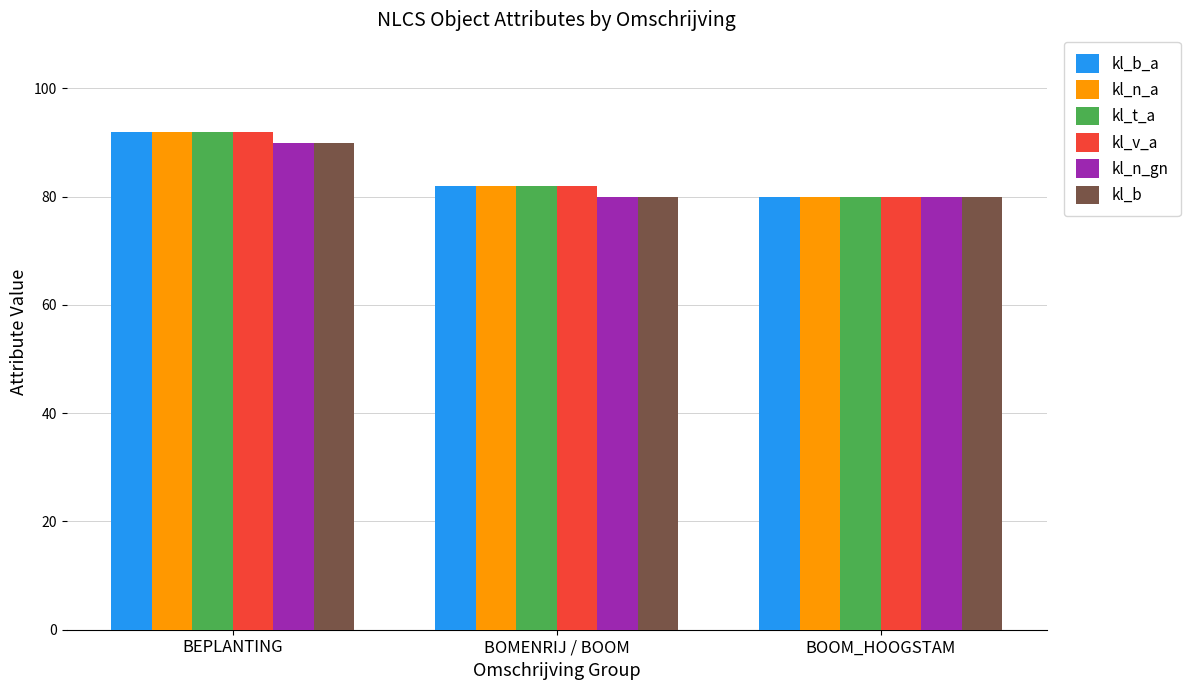

What is the sum of all kl_b values?

250